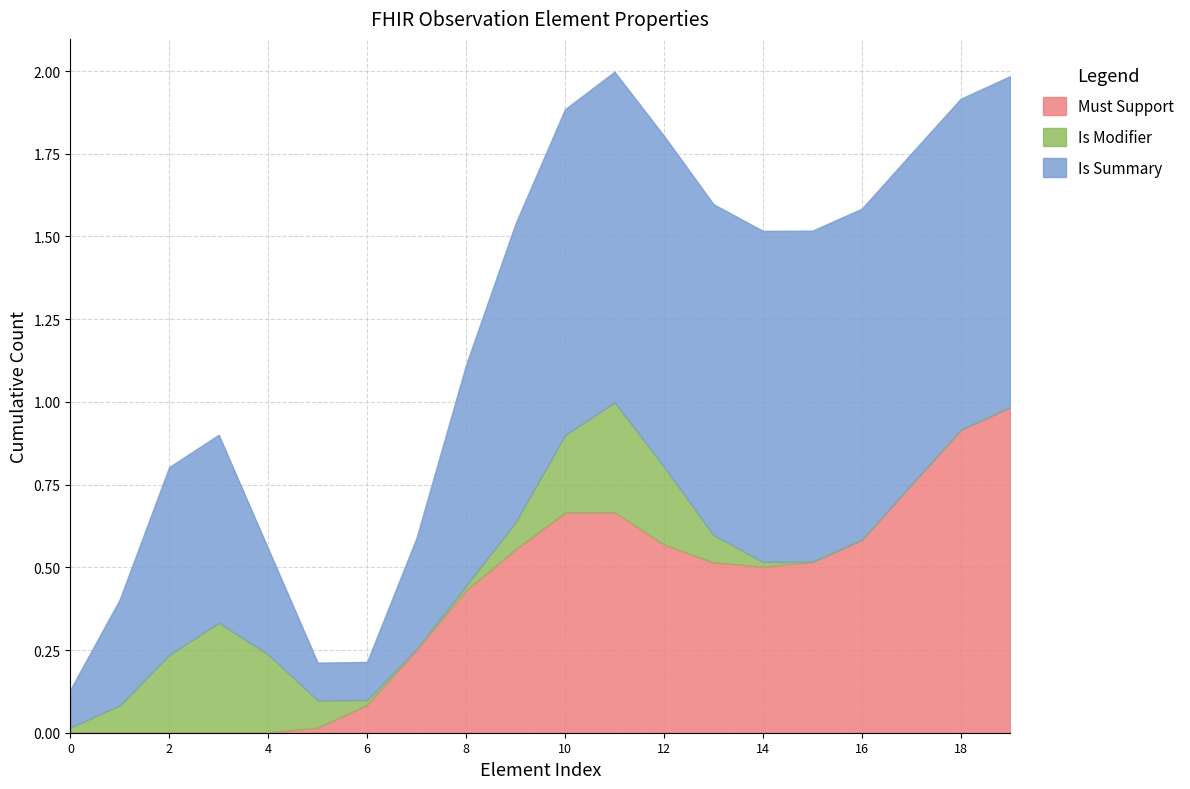

Is it true that Must Support equals 1 at Observation.contained?

False